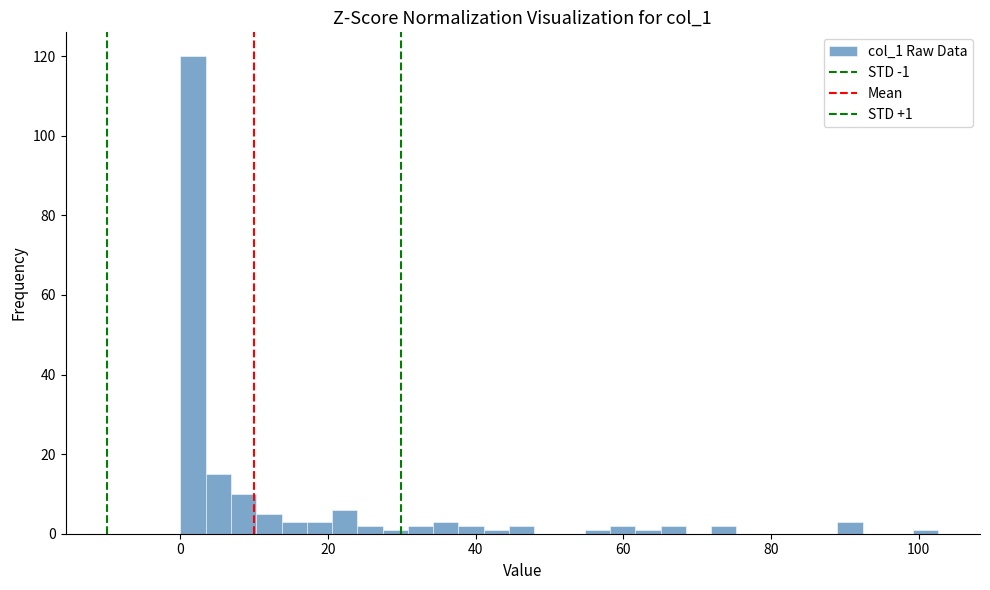

Around what value on the x-axis is the tallest bar? Give the approximate position of its centre, as read against the axis.

2